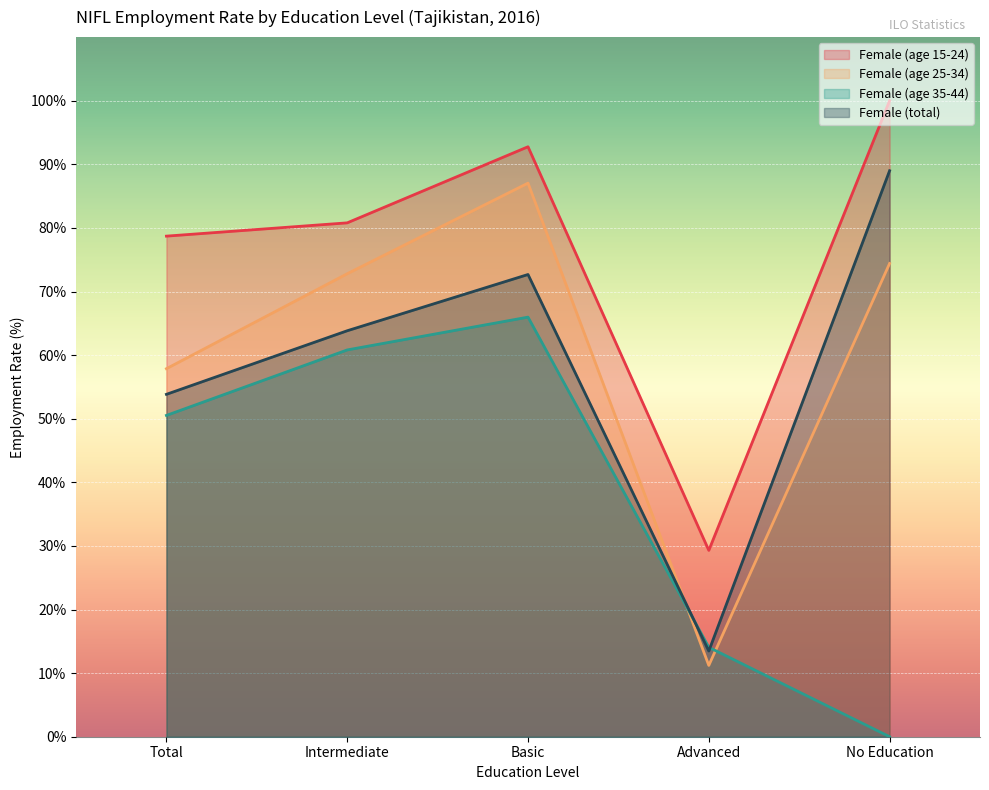

List the series in order of their peak value, lowest first.

Female (age 35-44), Female (age 25-34), Female (total), Female (age 15-24)